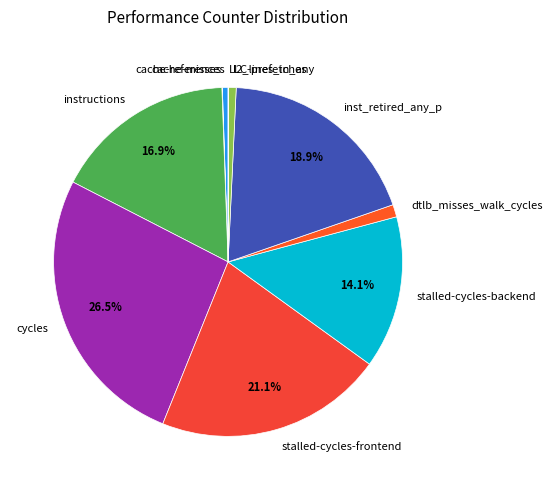

To the nearest percent, what is the average slice percentage?

10%